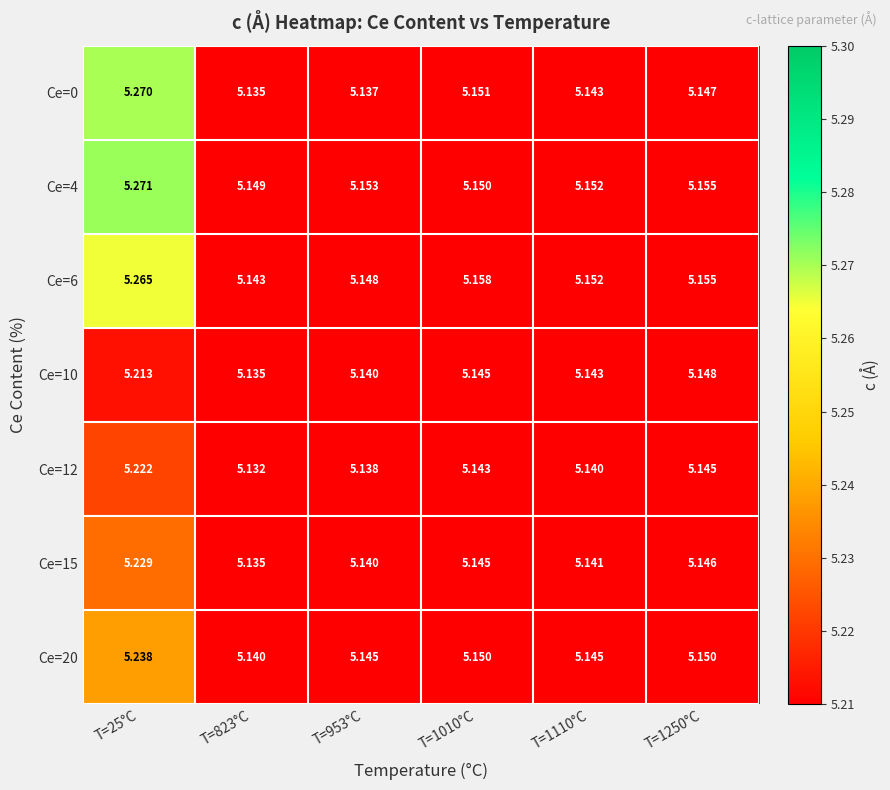

Which series has the largest range (max minus min)?

Ce=0